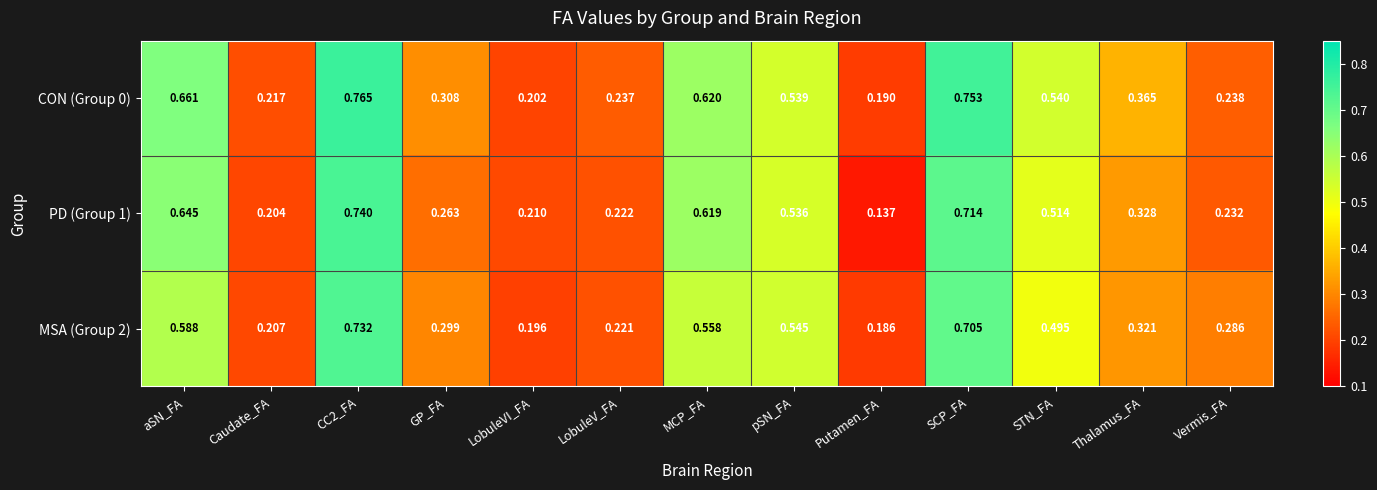

At which label is MSA (Group 2) closest to 0?

Putamen_FA